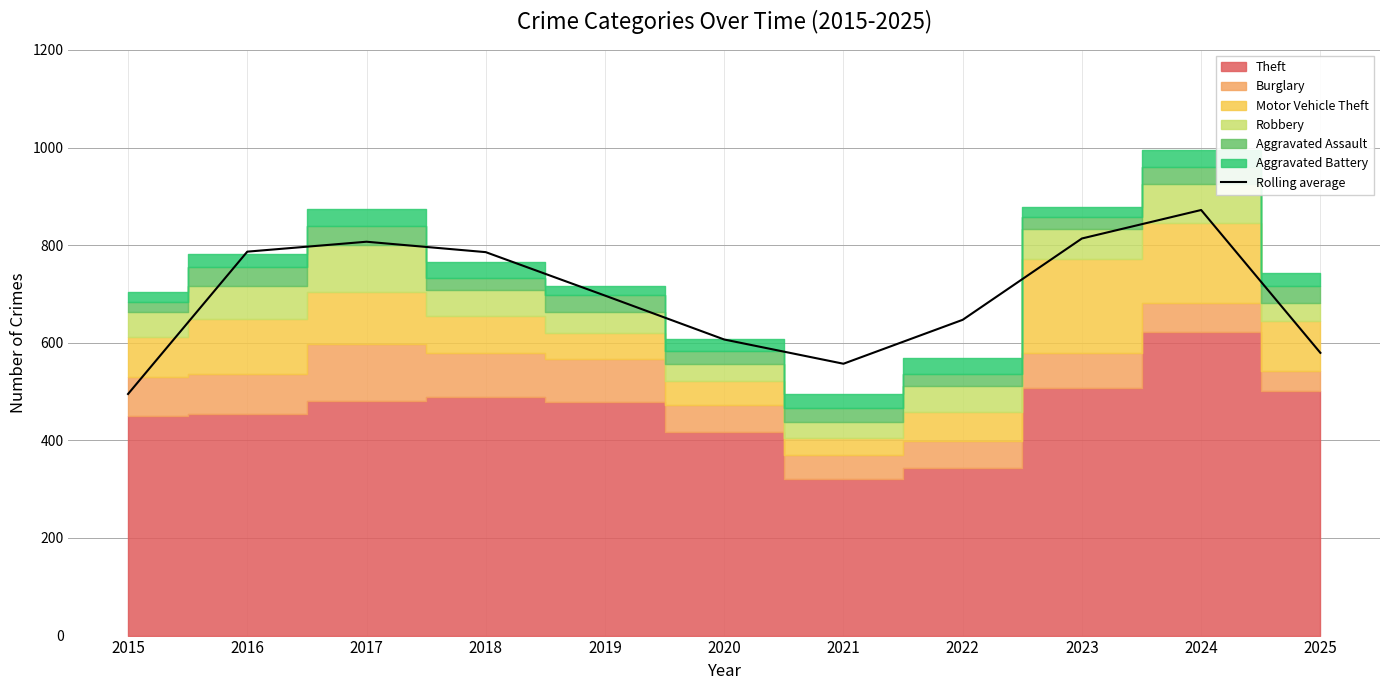

What is the minimum value shown in the chart?

495.0